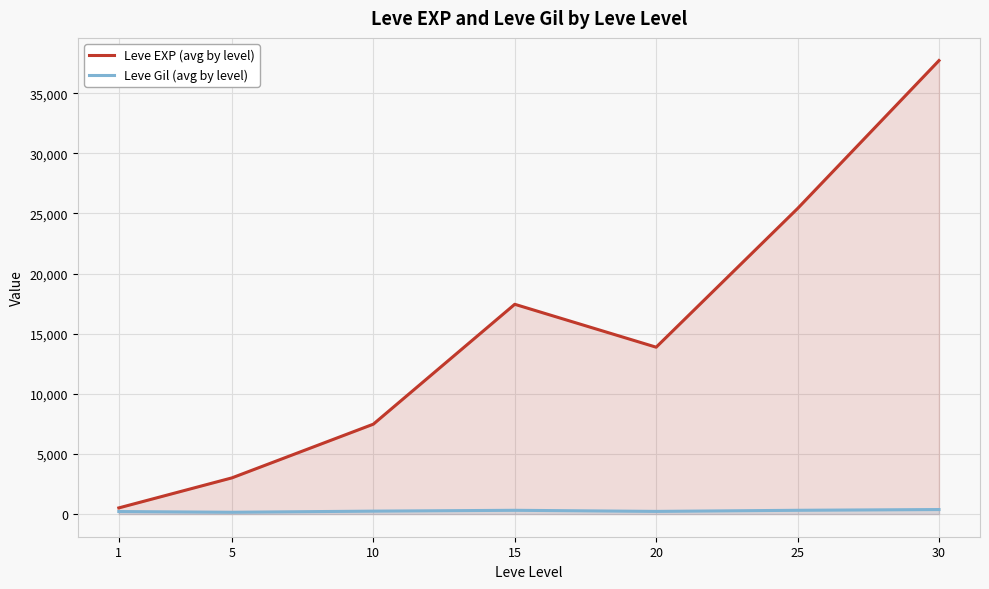

True or false: Leve Gil (avg by level) and Leve EXP (avg by level) cross at least once.

False